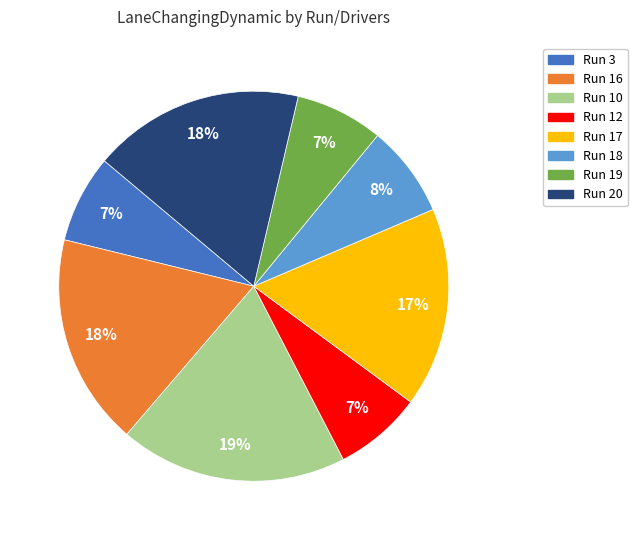

To the nearest percent, what is the difference between the largest and smallest slice percentages?

12%